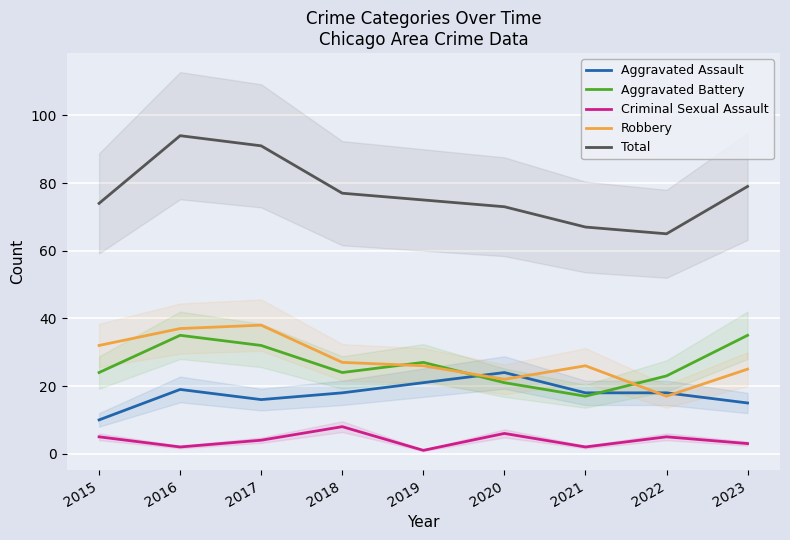

What is the sum of the Robbery values at 2020 and 2016?

59